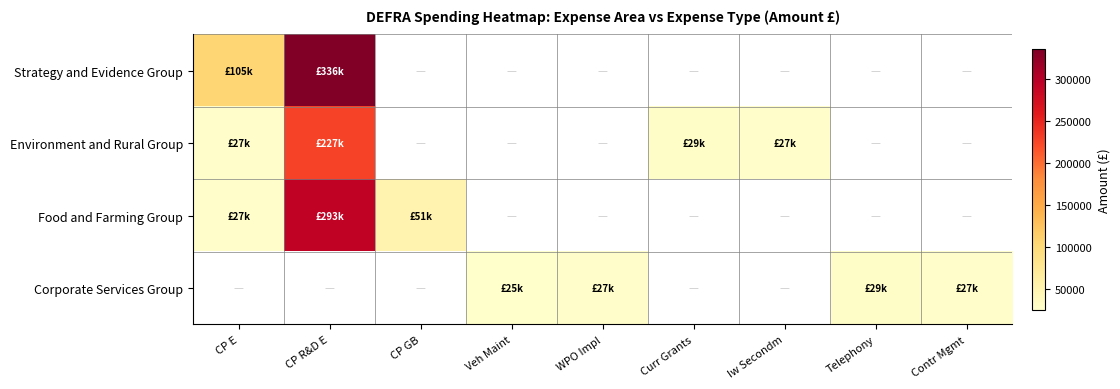

Count the number of data series in this chart.

4